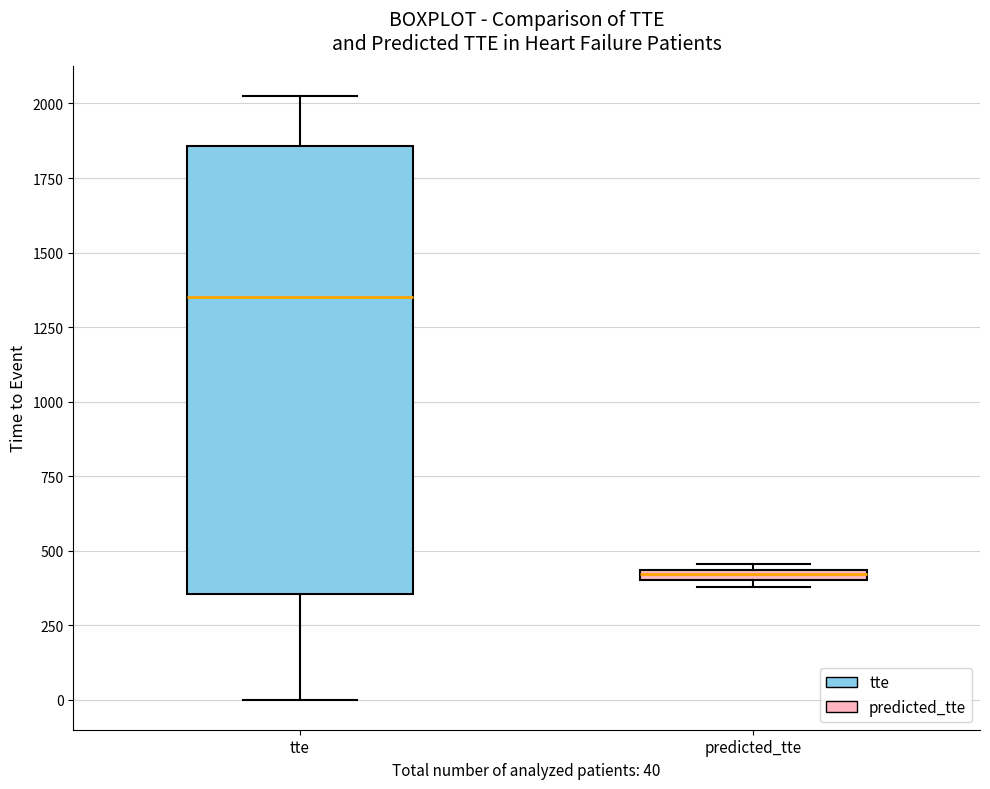

Where is the upper edge of the box for predicted_tte on the y-axis? The values are not printed on the chart, so give them approximately, as read against the axis.

450